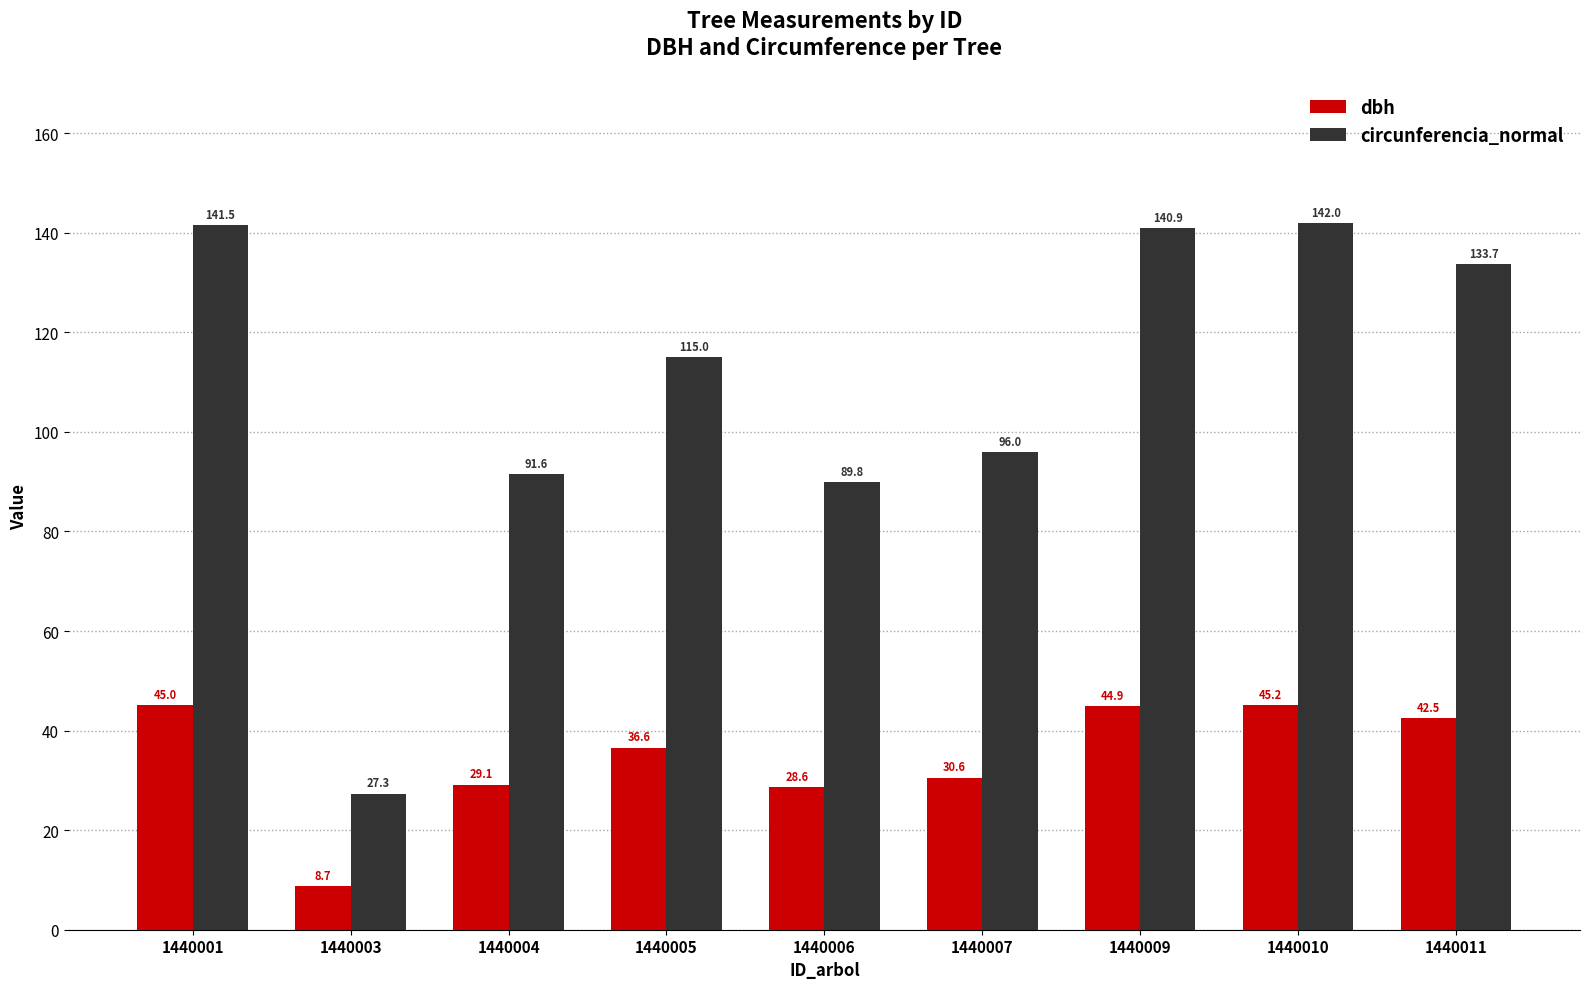

At which category is the sum across all series the highest?

1440010